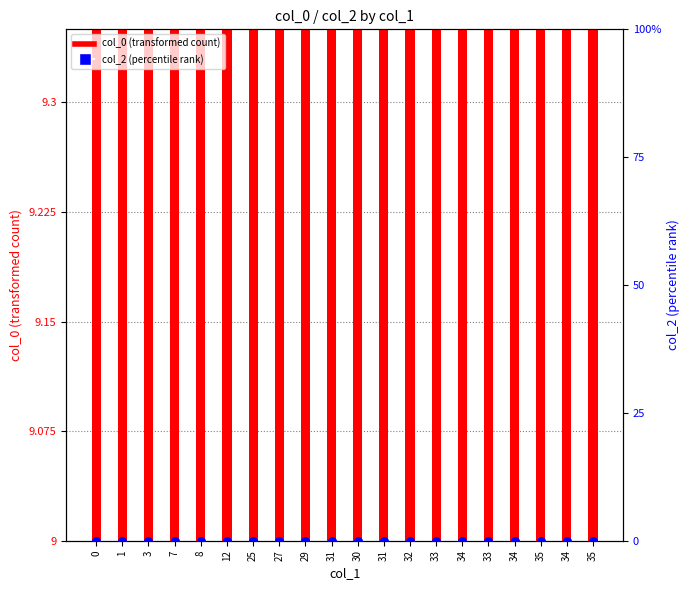

Which series has the widest spread of Y values?

col_0 (transformed count)